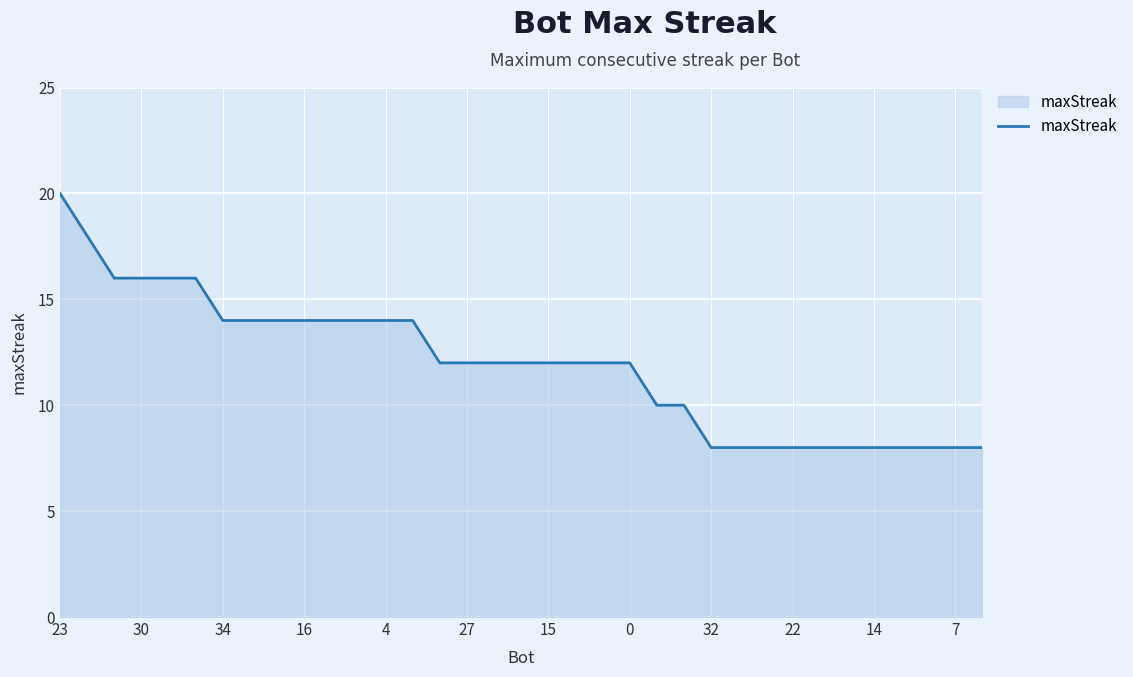

What is the sum of all values?

418